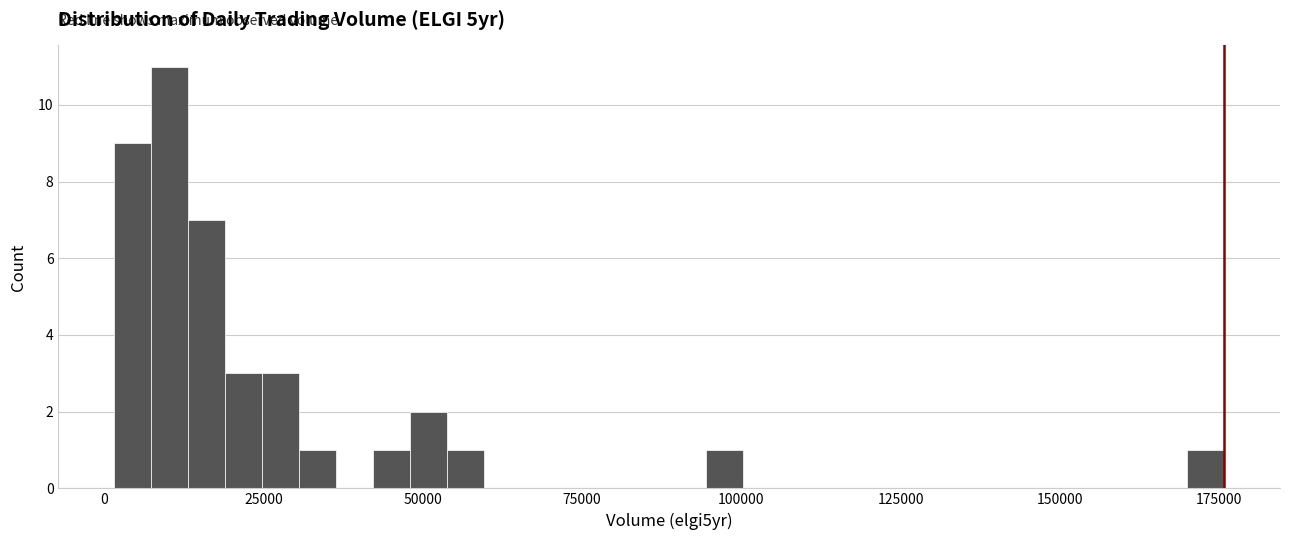

Read against the x-axis, roughly where is the centre of the tallest bar?

10000